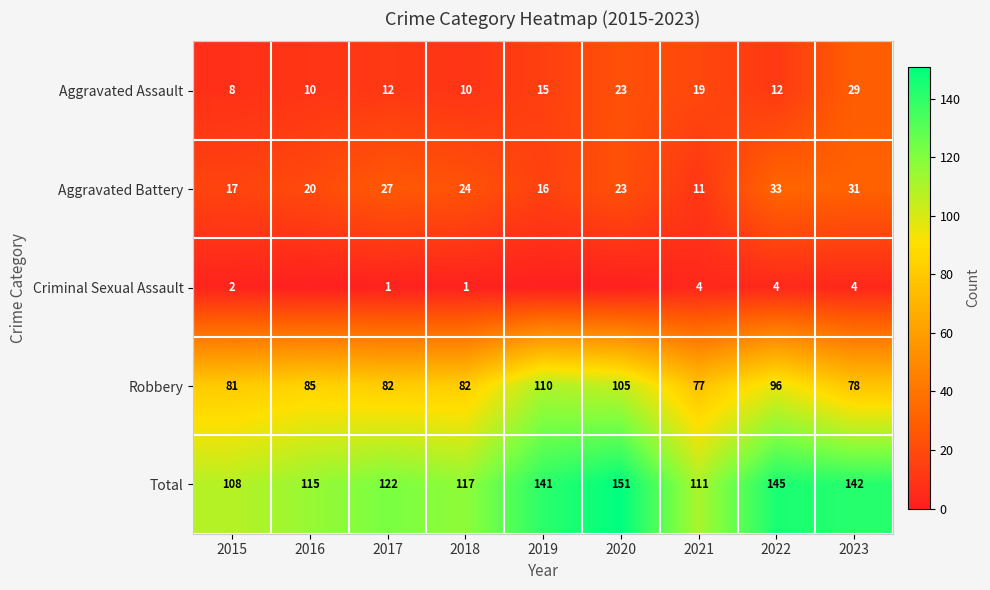

Rank the series at 2018 from highest to lowest value.

Total, Robbery, Aggravated Battery, Aggravated Assault, Criminal Sexual Assault